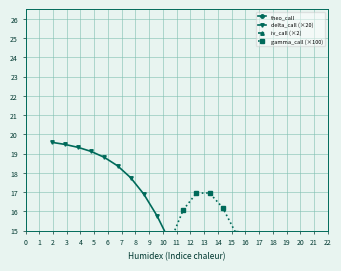

What is the sum of all iv_call (×2) values?

14.4